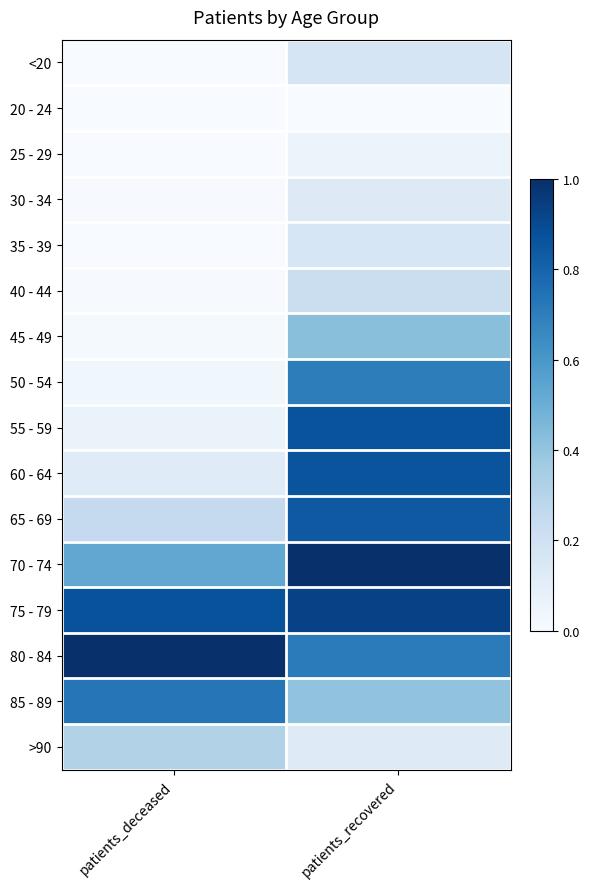

Which has a higher value, patients_recovered or patients_deceased?

patients_recovered